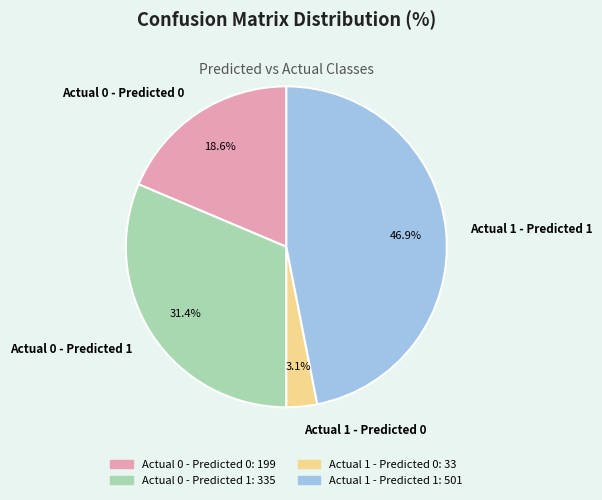

Which has a higher value, Actual 1 - Predicted 1 or Actual 1 - Predicted 0?

Actual 1 - Predicted 1